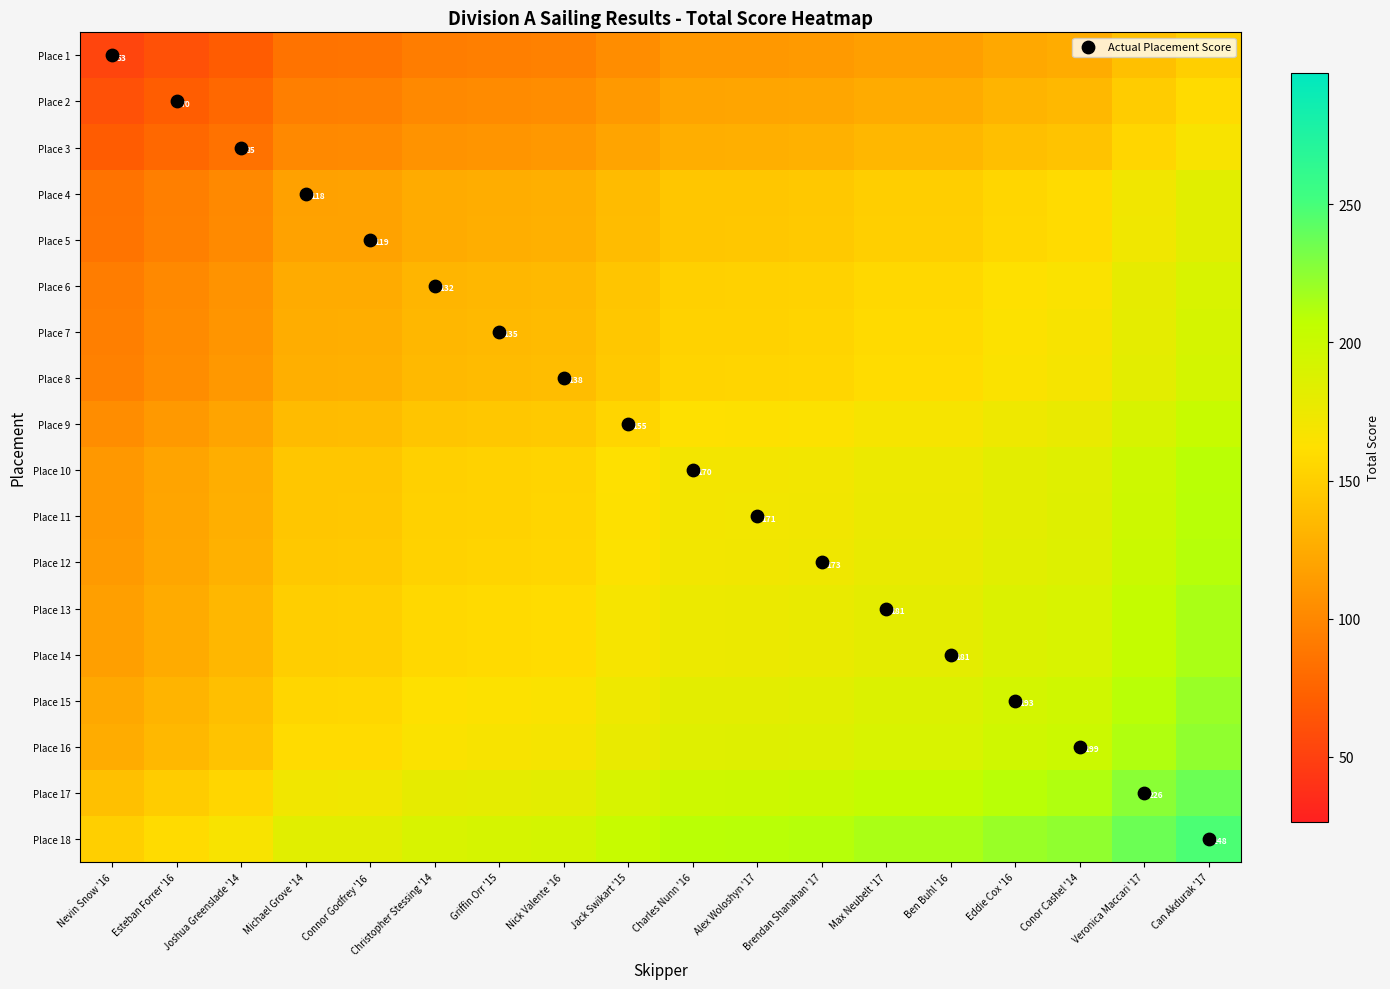

At how many categories does at least one series exceed 7?

18